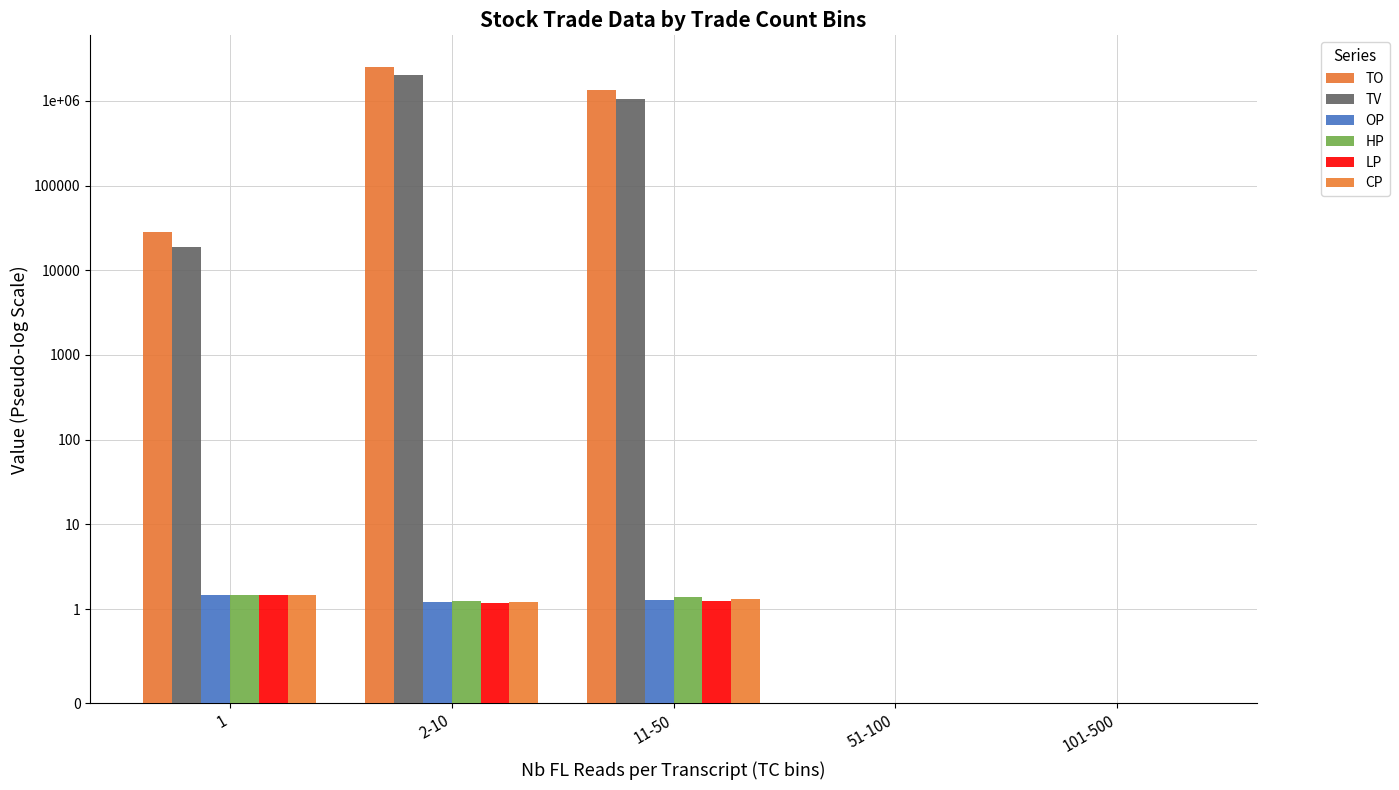

What is the difference between the maximum and minimum values in the TO series?

2500430.0